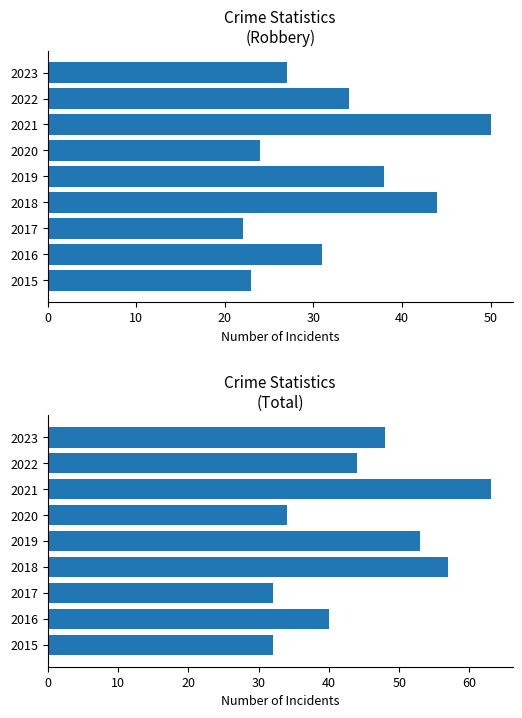

Is the value of Robbery at 2022 greater than the value of Total at 2017?

Yes